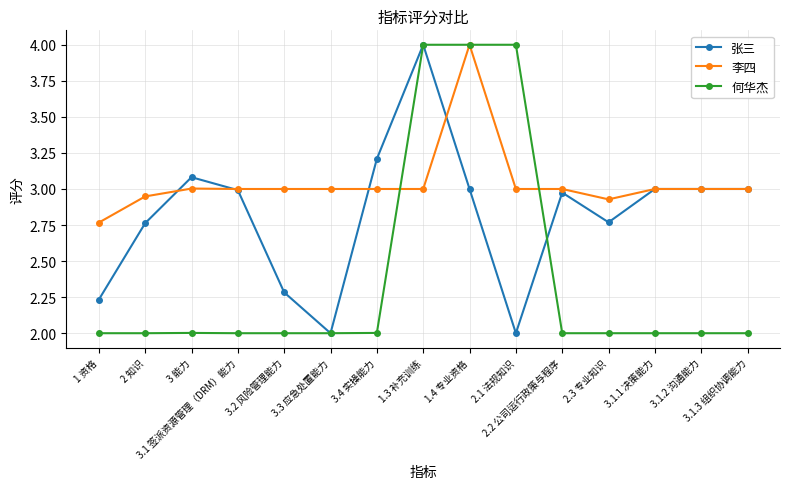

Is it true that 何华杰 equals 2.0 at 2.2 公司运行政策与程序?

True